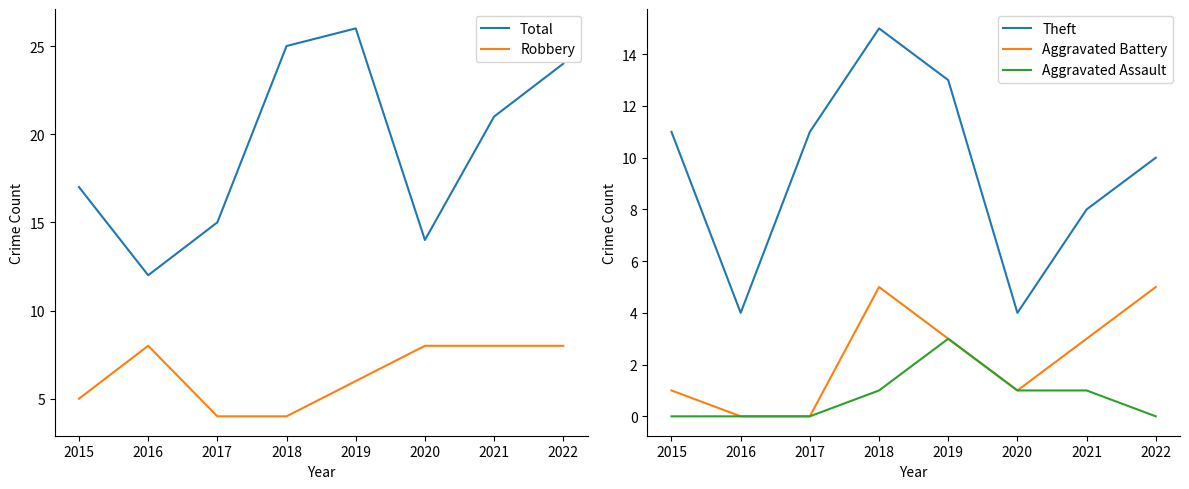

Where is the first local minimum for Total?

2016